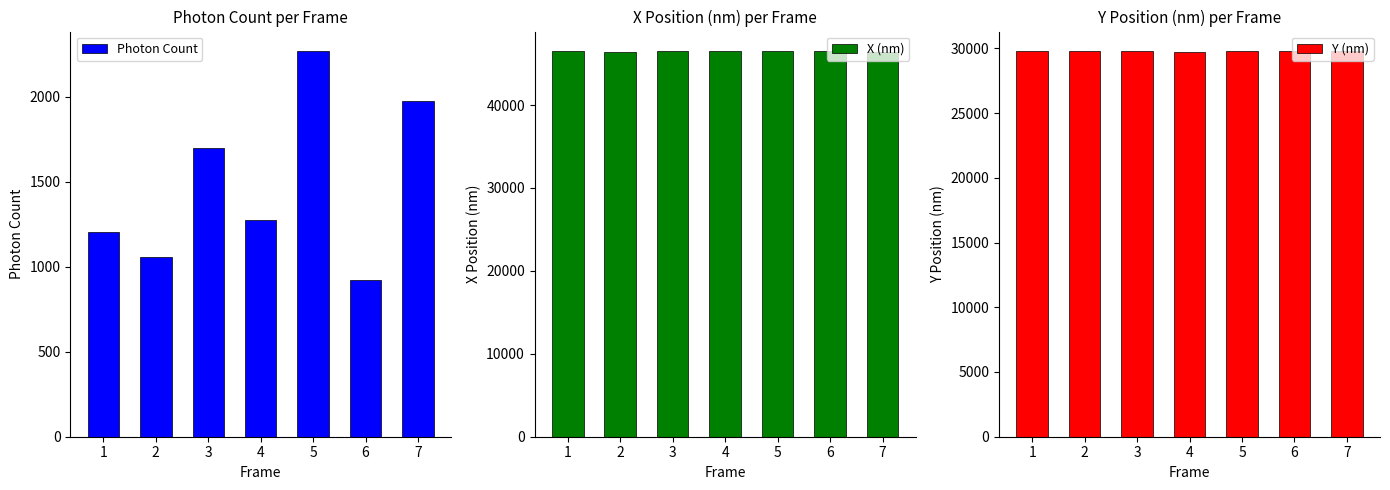

At 6, list the series in order from largest to smallest.

X (nm), Y (nm), Photon Count